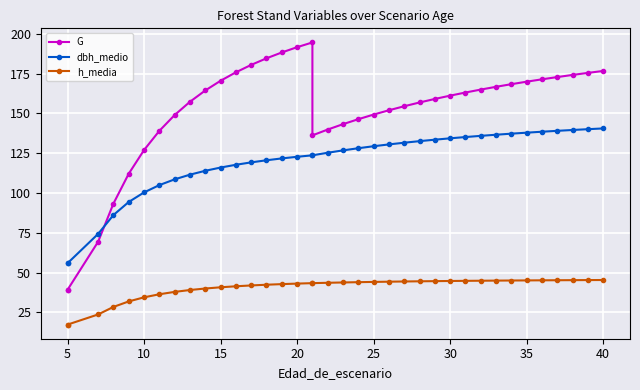

True or false: h_media has more than 2 points higher than both neighbors.

False